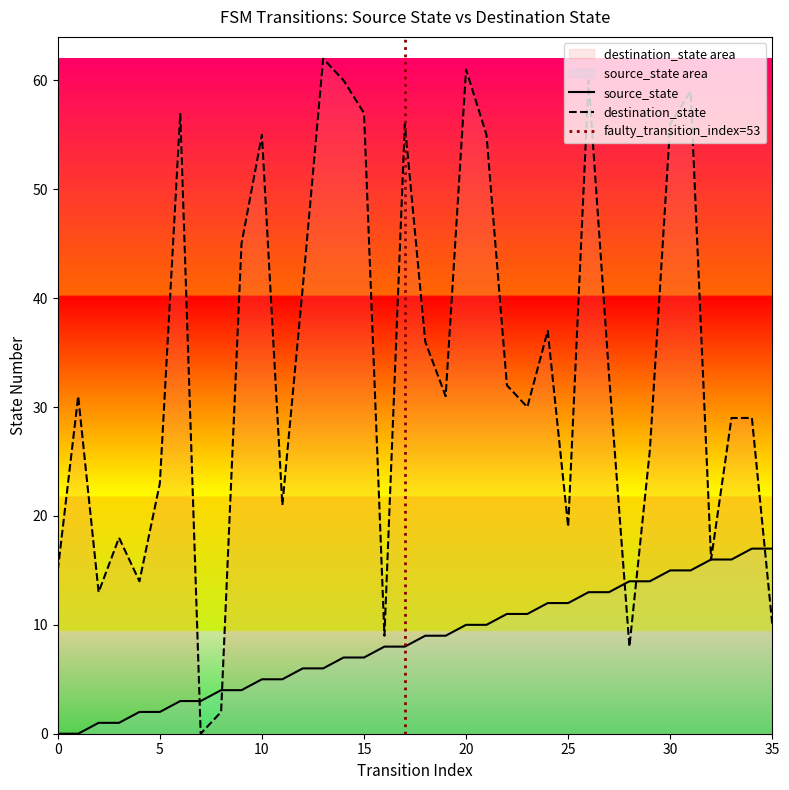

How many intersections are there between source_state and destination_state?

5